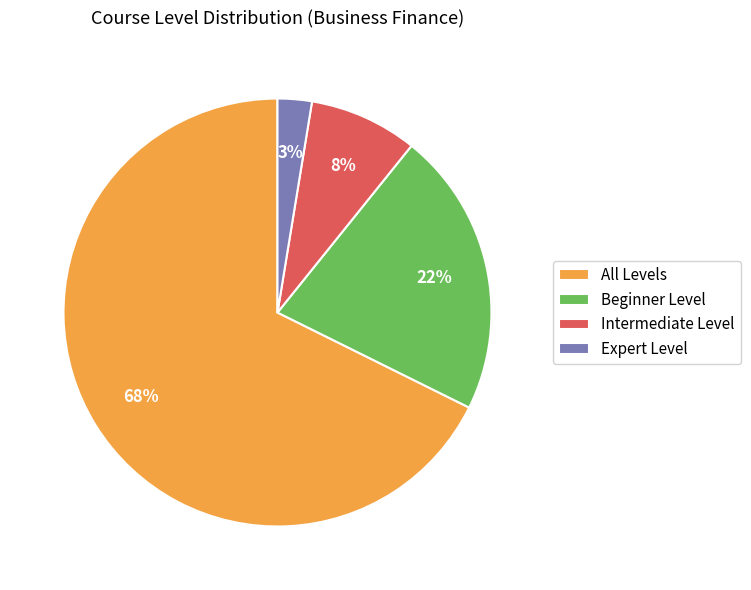

To the nearest percent, what percentage of the pie is Beginner Level?

22%